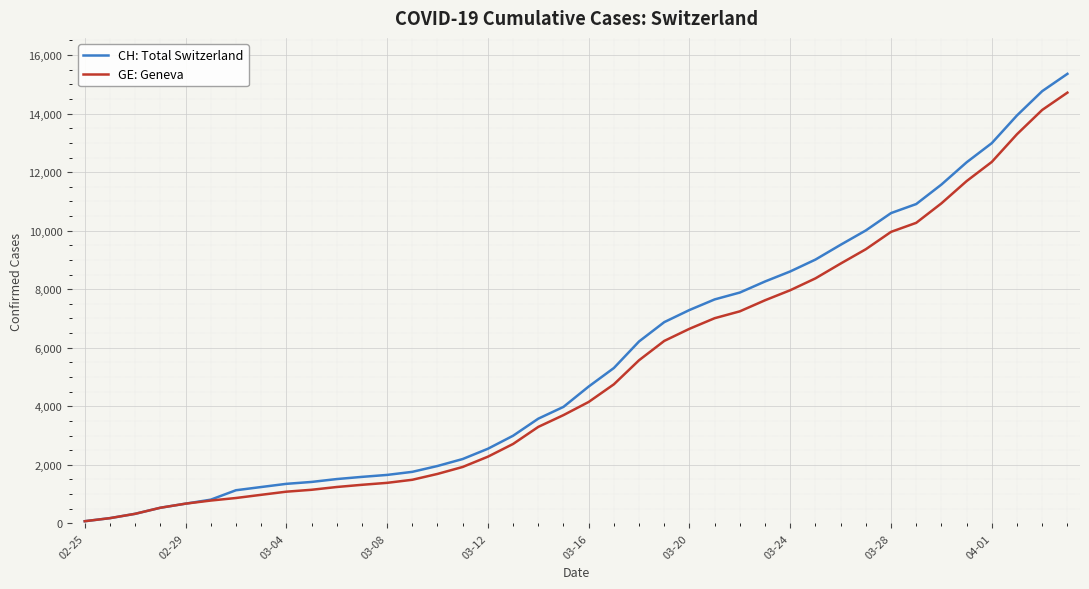

Which series has the widest spread of values?

CH: Total Switzerland